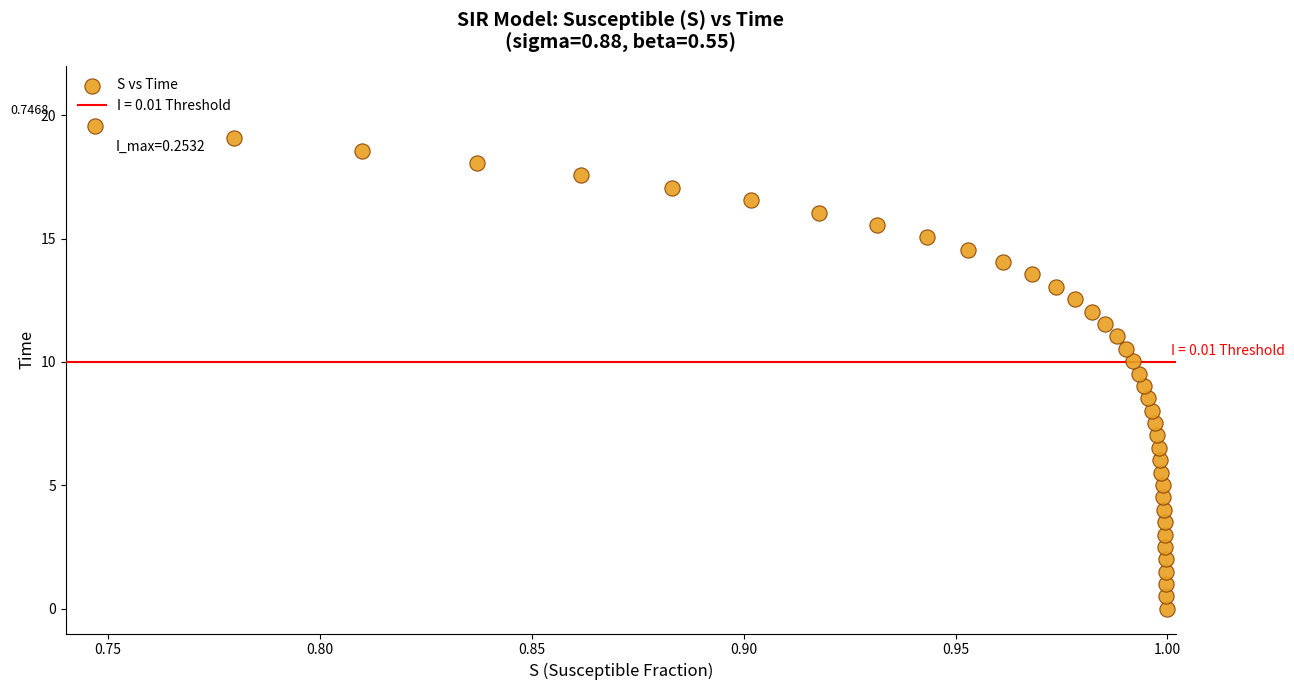

What is the range of X values (max minus min)?

0.3